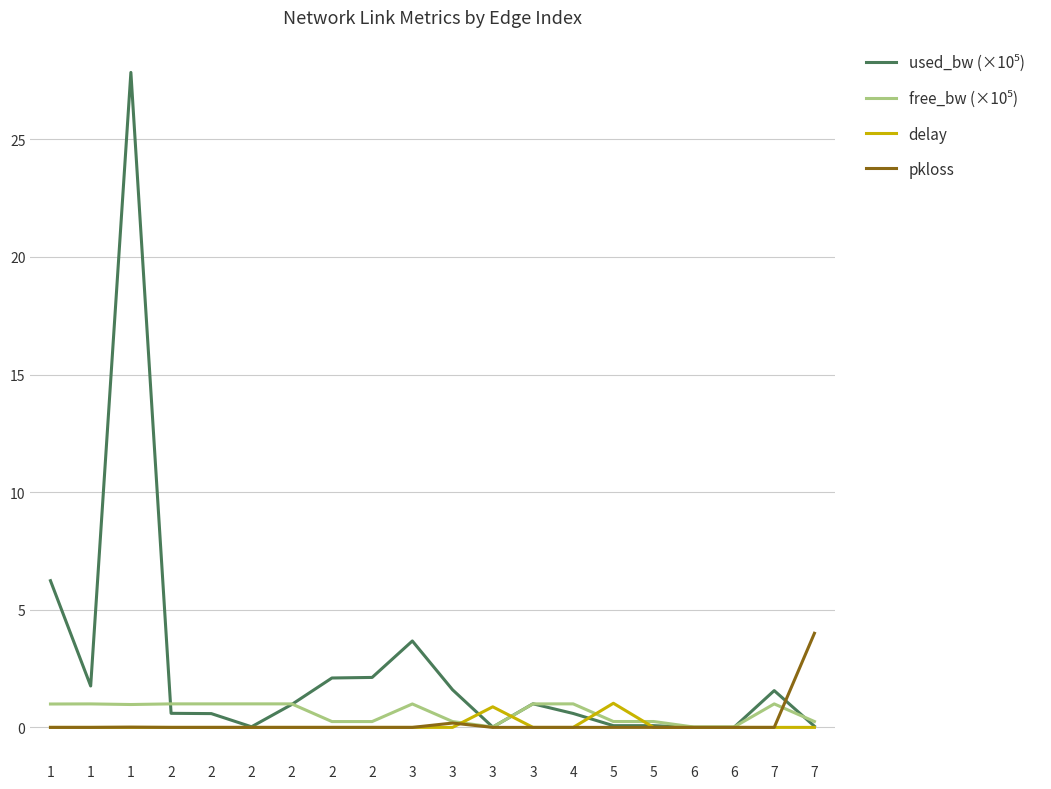

How many times do used_bw (×10⁵) and delay cross each other?

4